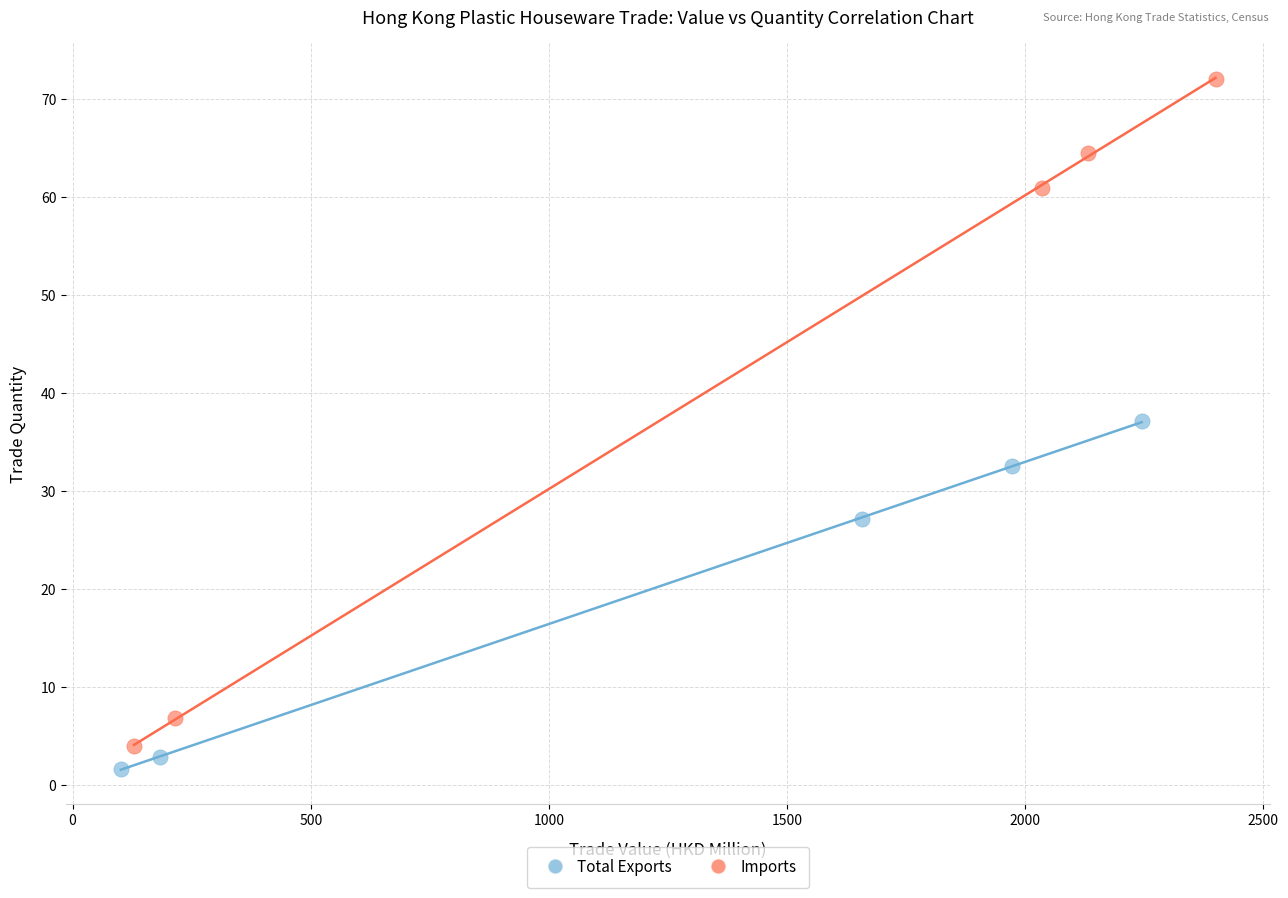

Which series reaches the minimum Y coordinate?

Total Exports